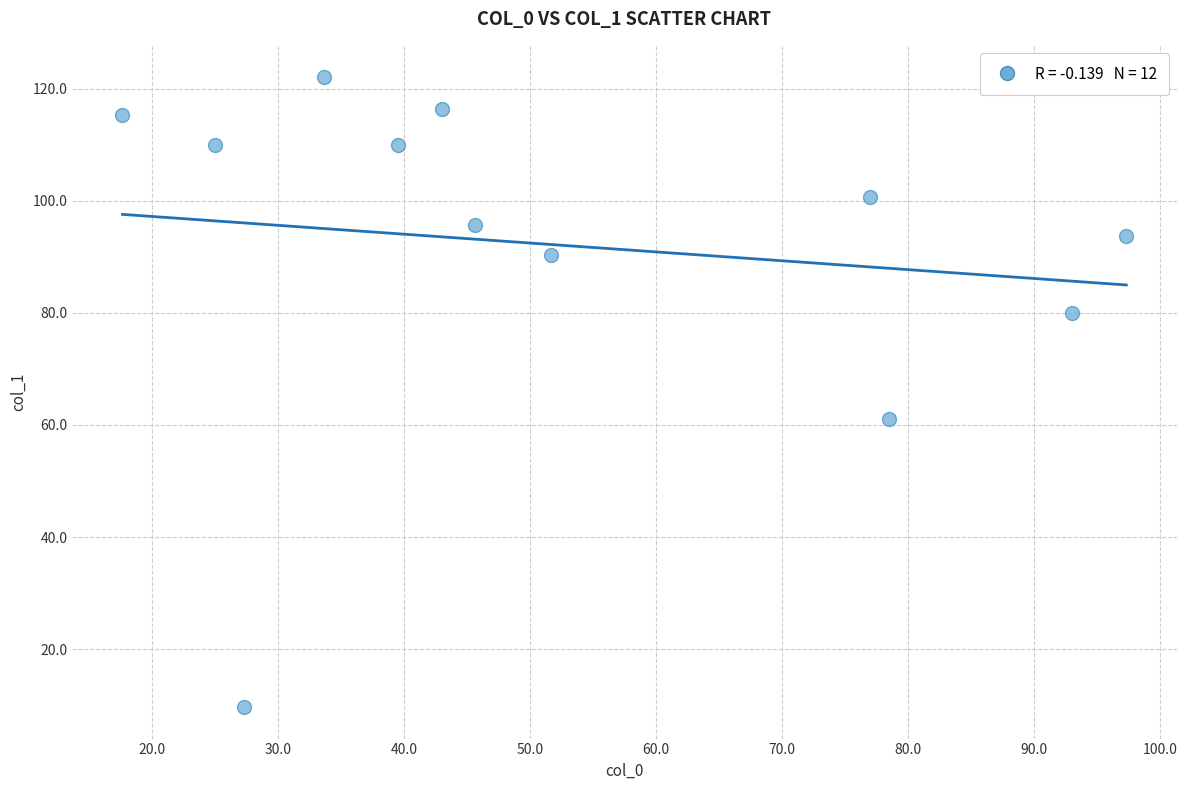

What is the range of X values (max minus min)?

79.7